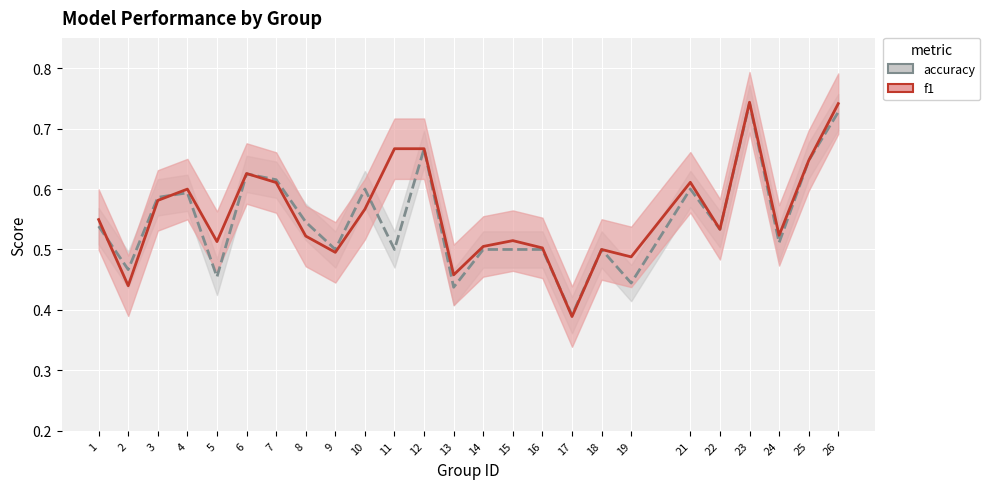

What is the minimum value for f1?

0.4